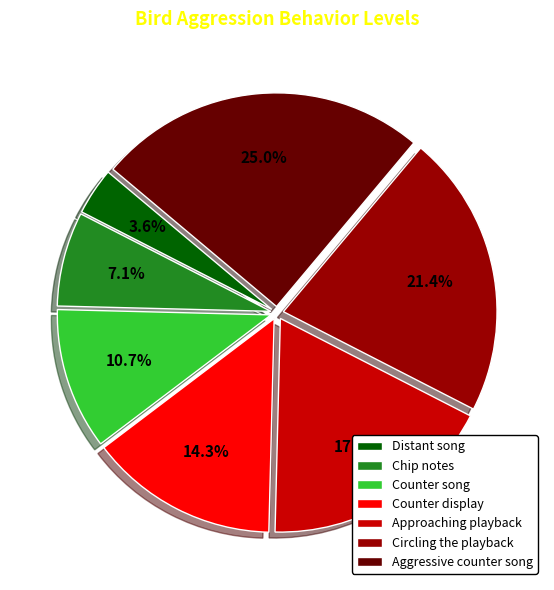

Does Aggressive counter song represent more than half of the total?

No